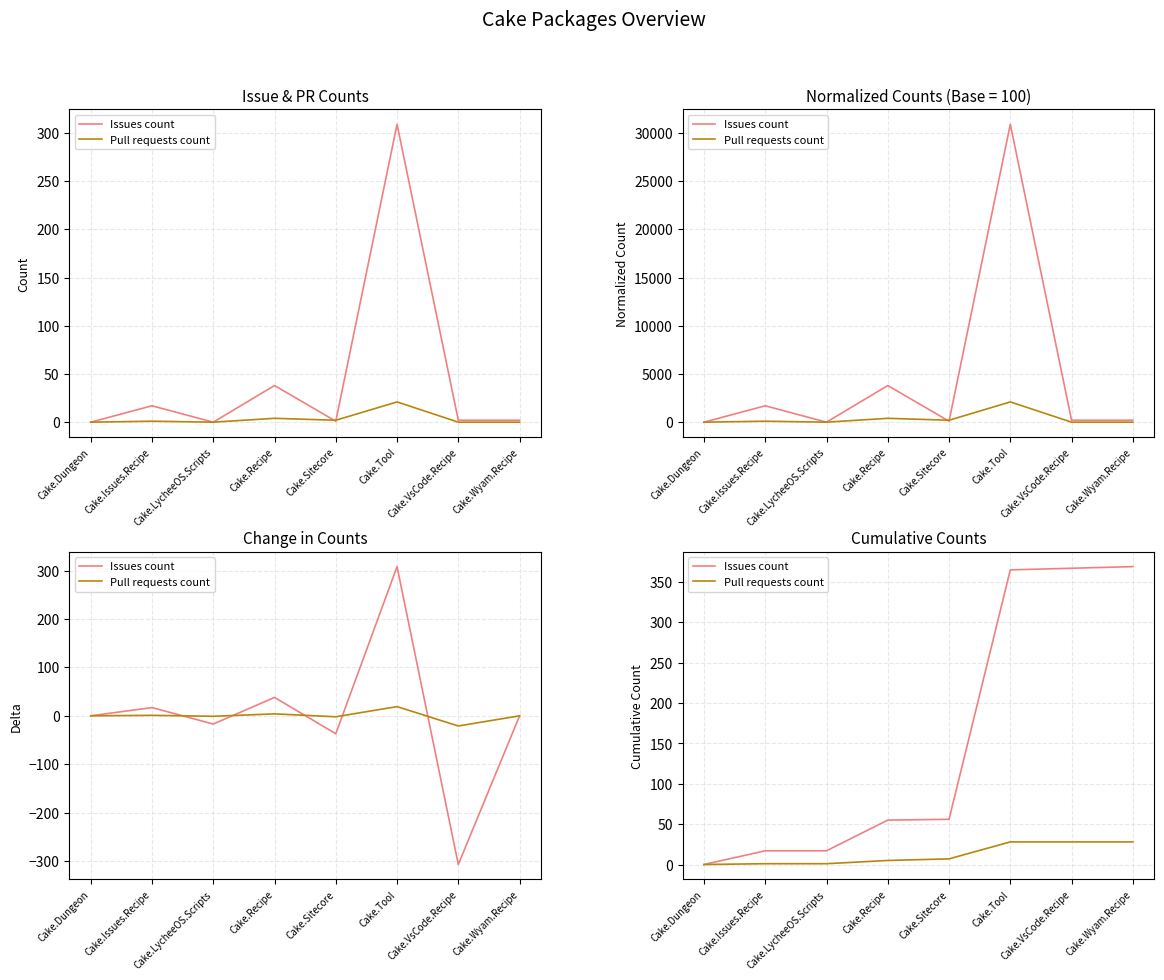

Reading right to left, what are all the values shown in this chart?

Issues count: Cake.Wyam.Recipe=369	Cake.VsCode.Recipe=367	Cake.Tool=365	Cake.Sitecore=56	Cake.Recipe=55	Cake.LycheeOS.Scripts=17	Cake.Issues.Recipe=17	Cake.Dungeon=0
Pull requests count: Cake.Wyam.Recipe=28	Cake.VsCode.Recipe=28	Cake.Tool=28	Cake.Sitecore=7	Cake.Recipe=5	Cake.LycheeOS.Scripts=1	Cake.Issues.Recipe=1	Cake.Dungeon=0